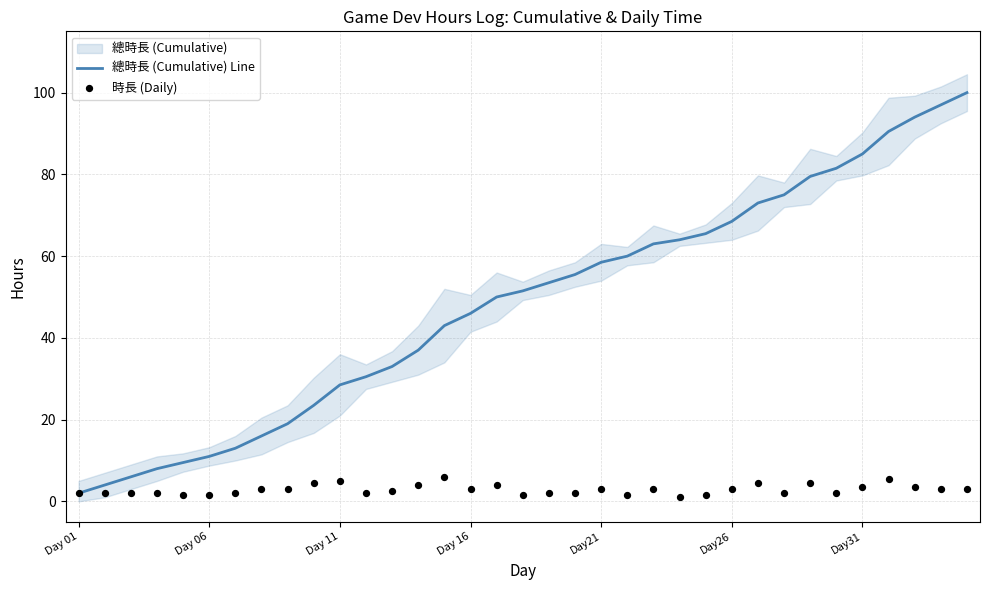

At which category is the sum across all series the highest?

34